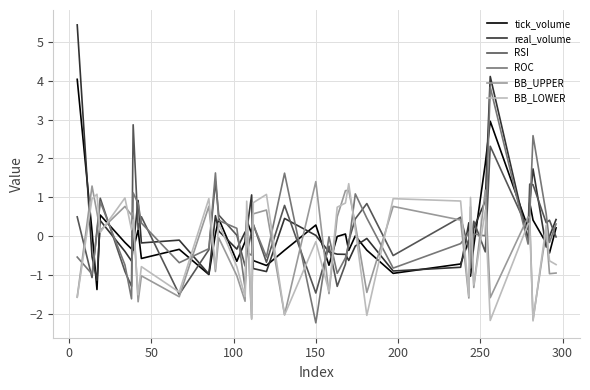

Which series has the largest range (max minus min)?

real_volume